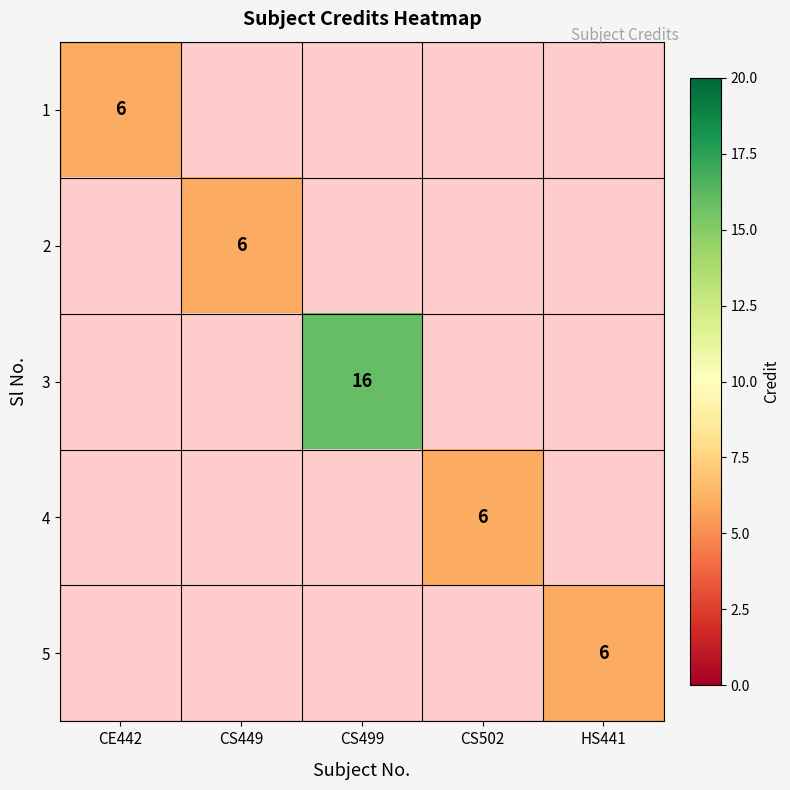

What is the greatest value displayed?

16.0